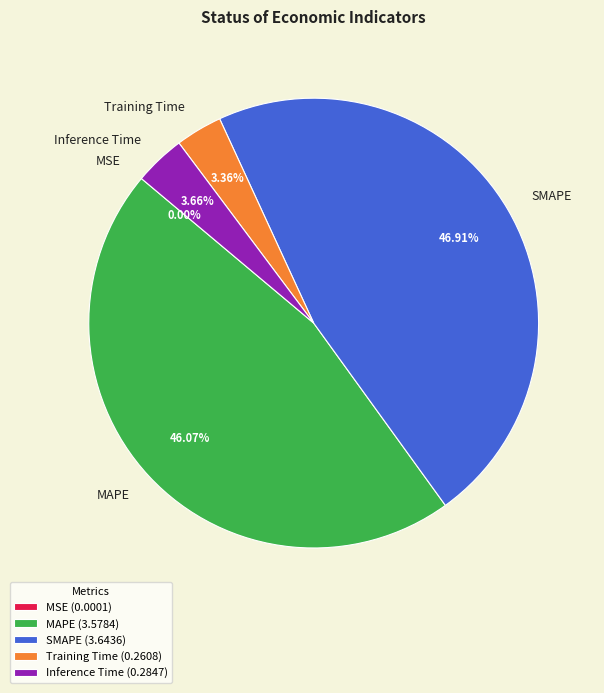

Combined, do MAPE and SMAPE account for over 50%?

Yes